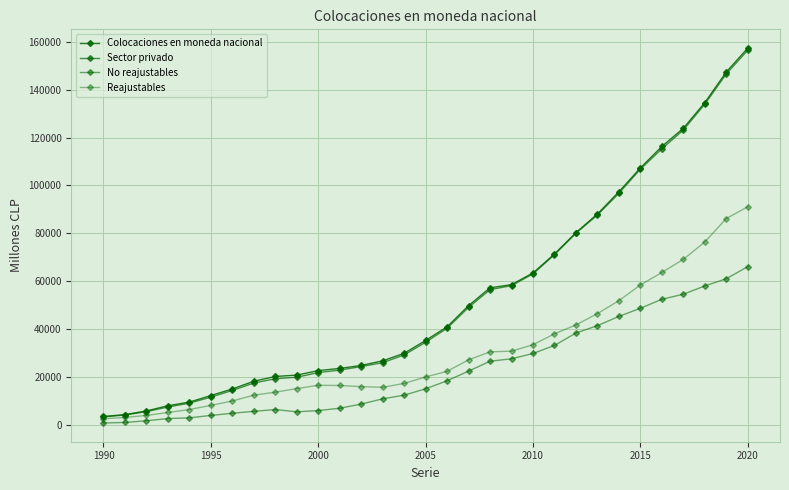

How many lines are shown in the chart?

4